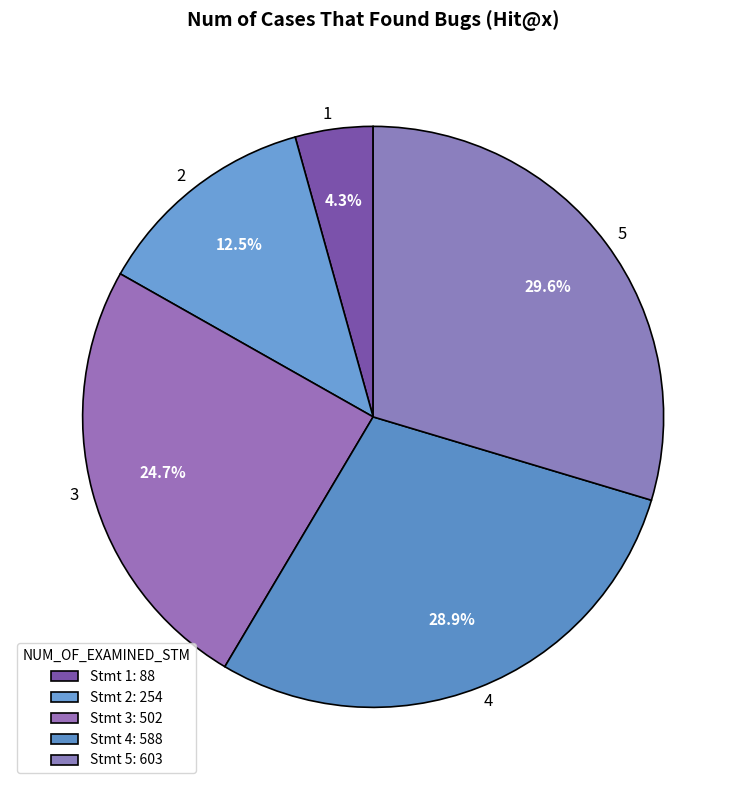

Count the number of slices in the pie.

5